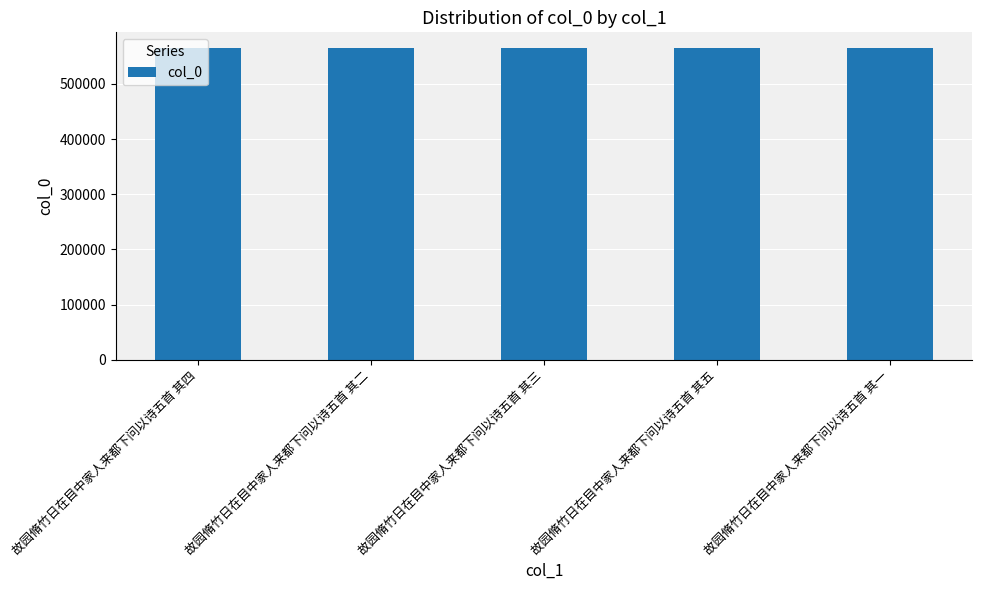

True or false: the data shows 565019 at 故园脩竹日在目中家人来都下问以诗五首 其三.

True